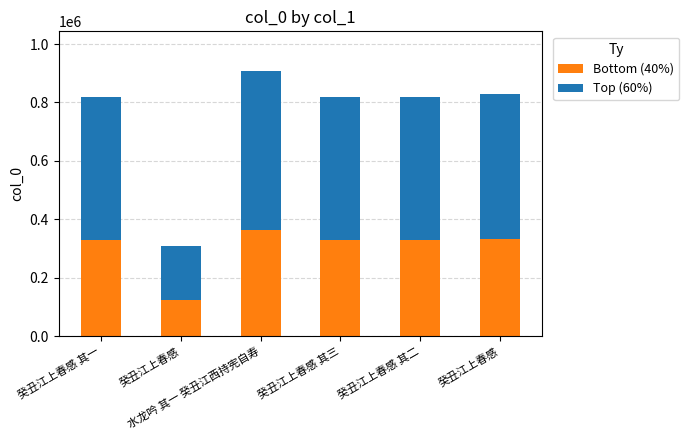

Which series has the largest range (max minus min)?

Top (60%)